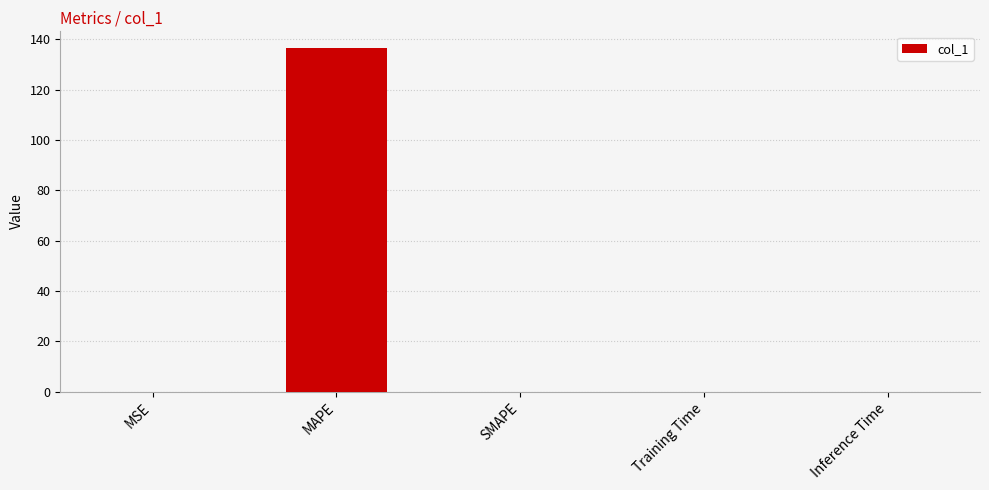

Is it true that the value at SMAPE is 0.0?

True